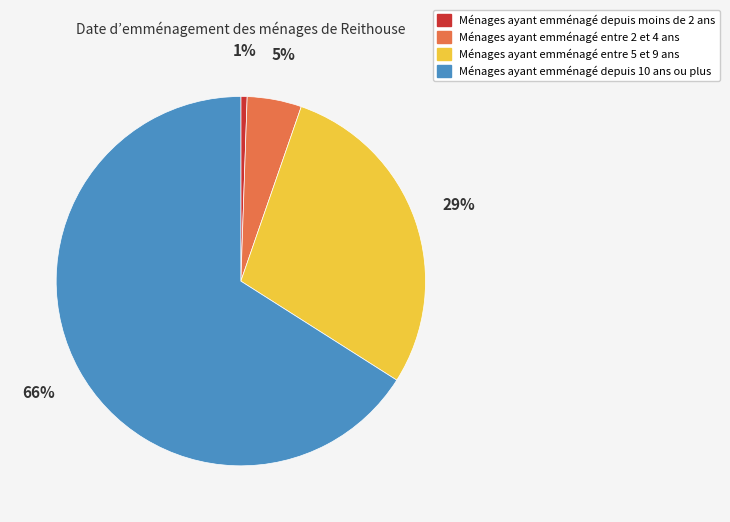

To the nearest percent, what is the average slice percentage?

25%